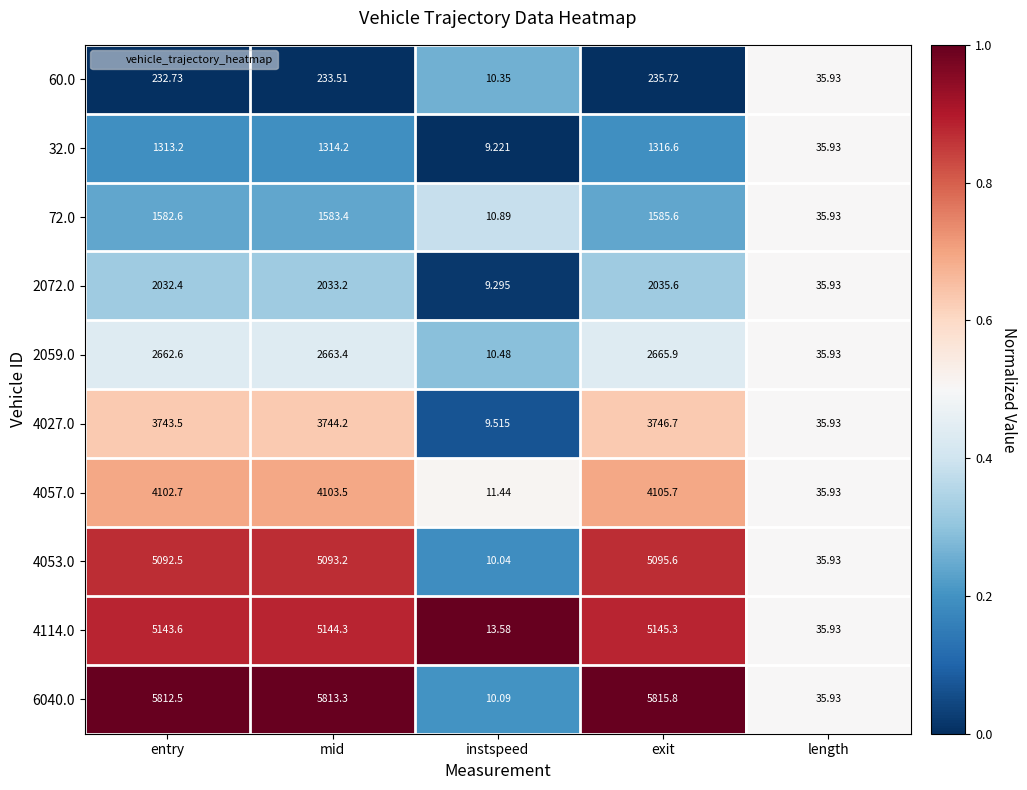

At which category is the sum across all series the highest?

exit